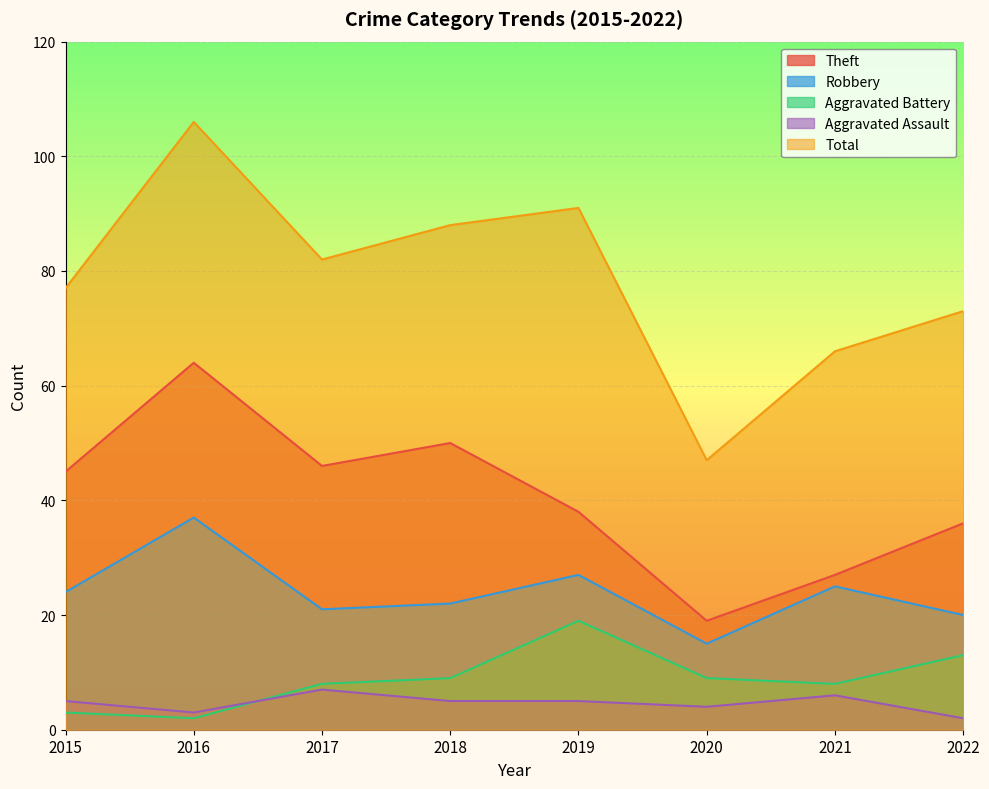

Rank the categories by Aggravated Assault value from highest to lowest.

2017, 2021, 2015, 2018, 2019, 2020, 2016, 2022